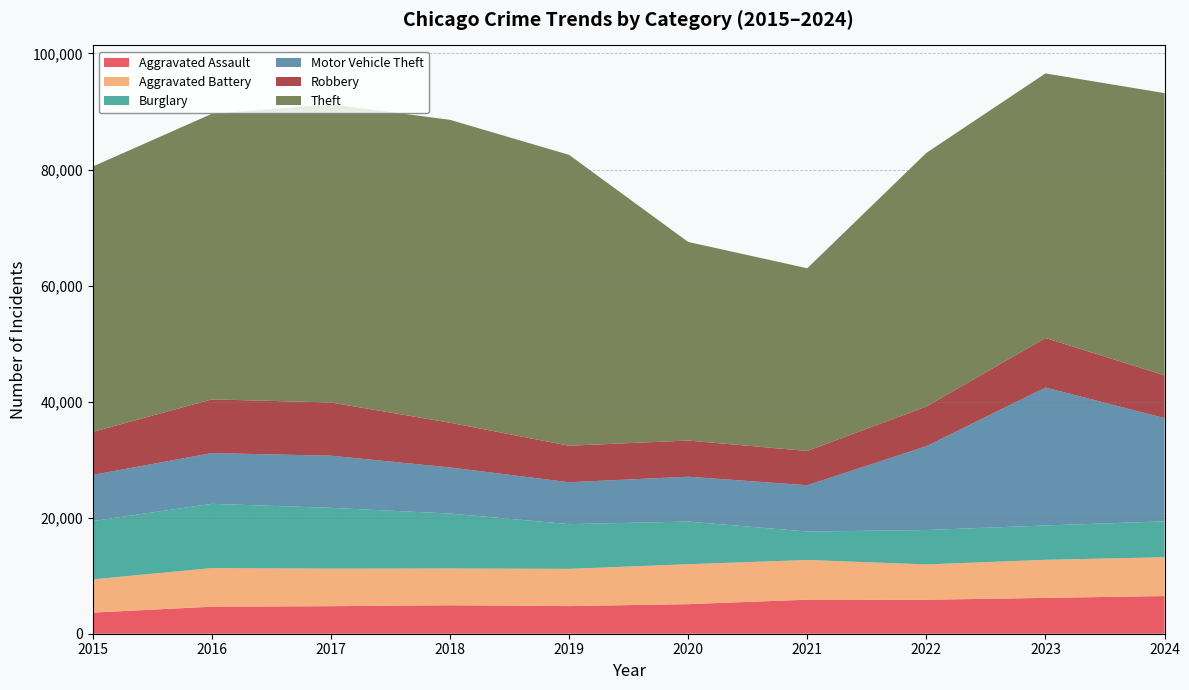

Reading right to left, list all the values displayed in this chart.

Aggravated Assault: 2024=6495	2023=6176	2022=5856	2021=5868	2020=5097	2019=4763	2018=4905	2017=4747	2016=4656	2015=3641
Aggravated Battery: 2024=6687	2023=6563	2022=6088	2021=6840	2020=6886	2019=6412	2018=6341	2017=6476	2016=6653	2015=5724
Burglary: 2024=6180	2023=5920	2022=5928	2021=4900	2020=7349	2019=7710	2018=9468	2017=10468	2016=11078	2015=10056
Motor Vehicle Theft: 2024=17797	2023=23771	2022=14448	2021=7984	2020=7728	2019=7219	2018=7941	2017=8990	2016=8741	2015=7944
Robbery: 2024=7365	2023=8538	2022=6837	2021=5903	2020=6234	2019=6295	2018=7709	2017=9177	2016=9259	2015=7408
Theft: 2024=48644	2023=45591	2022=43710	2021=31489	2020=34225	2019=50129	2018=52201	2017=51394	2016=49204	2015=45736